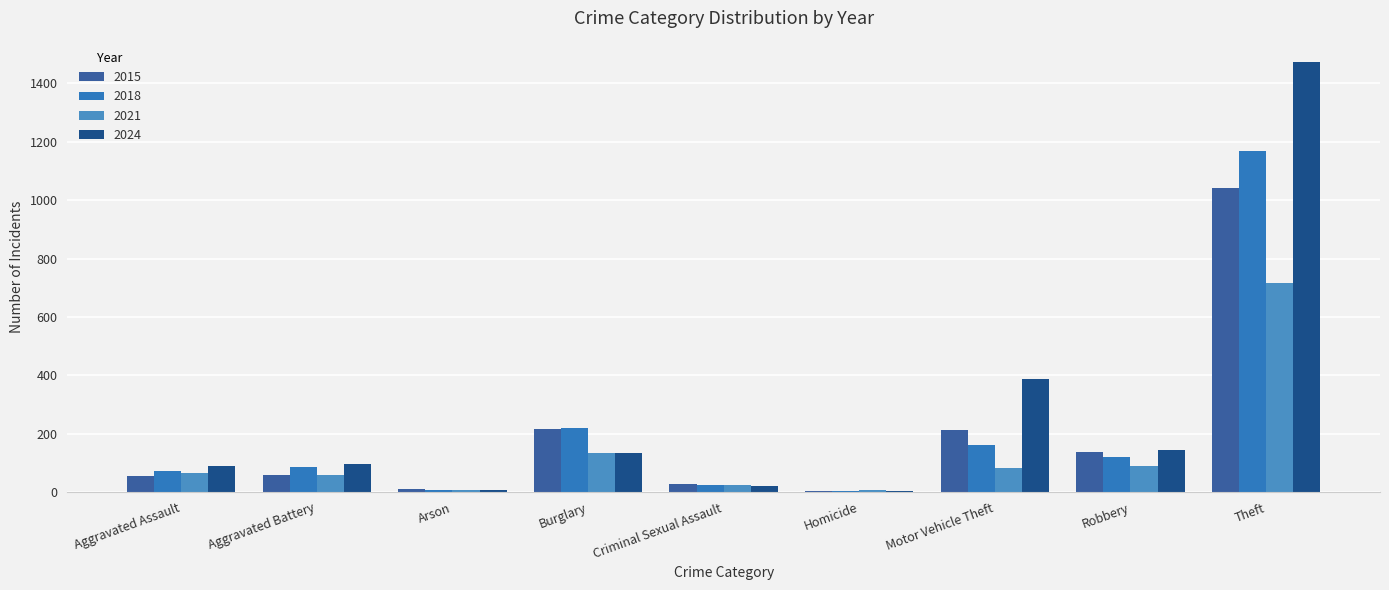

How many groups of bars are there?

9